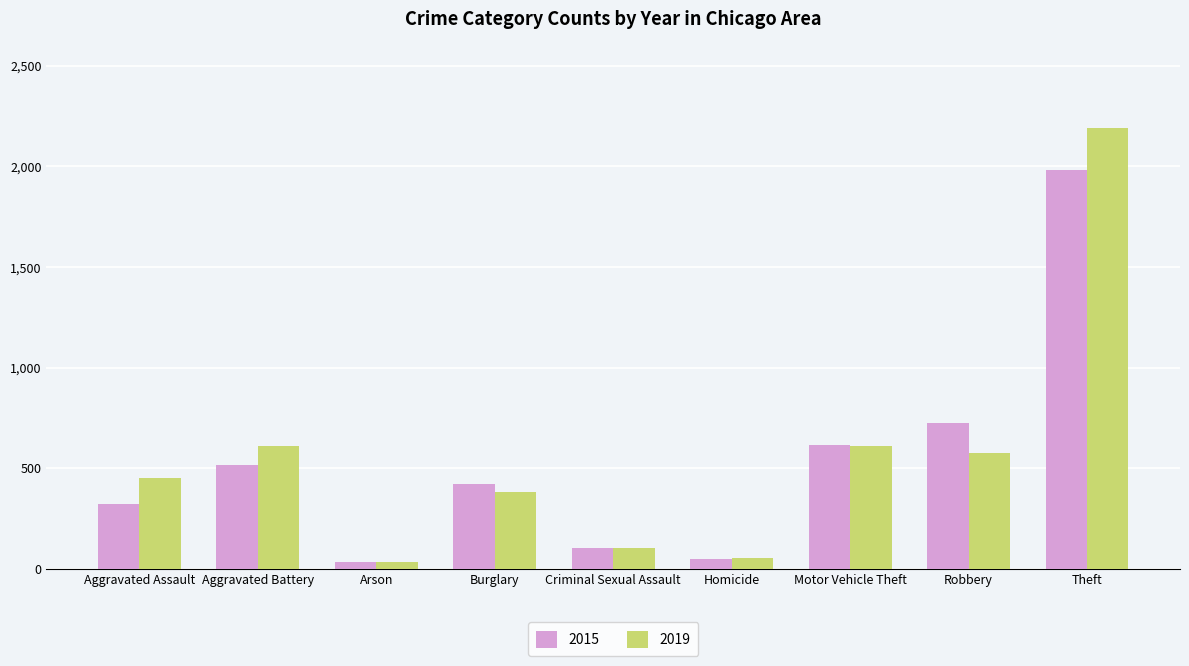

Is it true that 2019 equals 677 at Burglary?

False